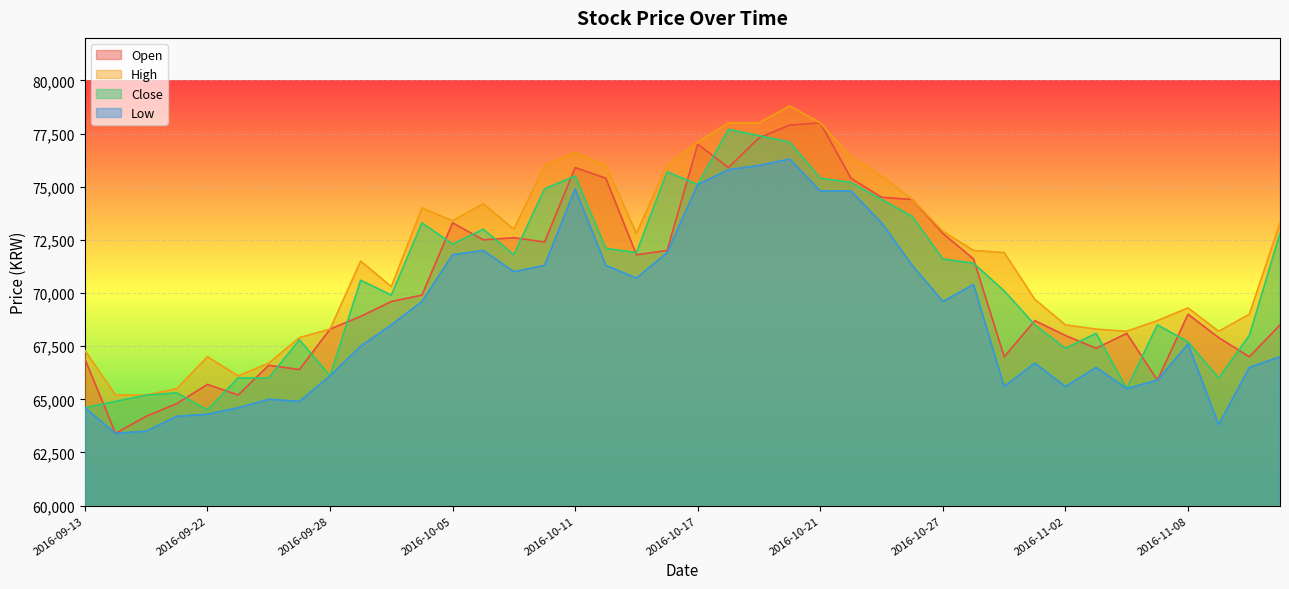

Rank the categories by Low value from lowest to highest.

2016-09-19, 2016-09-20, 2016-11-09, 2016-09-21, 2016-09-22, 2016-09-13, 2016-09-23, 2016-09-27, 2016-09-26, 2016-11-04, 2016-10-31, 2016-11-02, 2016-11-07, 2016-09-28, 2016-11-03, 2016-11-10, 2016-11-01, 2016-11-11, 2016-09-29, 2016-11-08, 2016-09-30, 2016-10-04, 2016-10-27, 2016-10-28, 2016-10-13, 2016-10-07, 2016-10-10, 2016-10-12, 2016-10-26, 2016-10-05, 2016-10-14, 2016-10-06, 2016-10-25, 2016-10-21, 2016-10-24, 2016-10-11, 2016-10-17, 2016-10-18, 2016-10-19, 2016-10-20